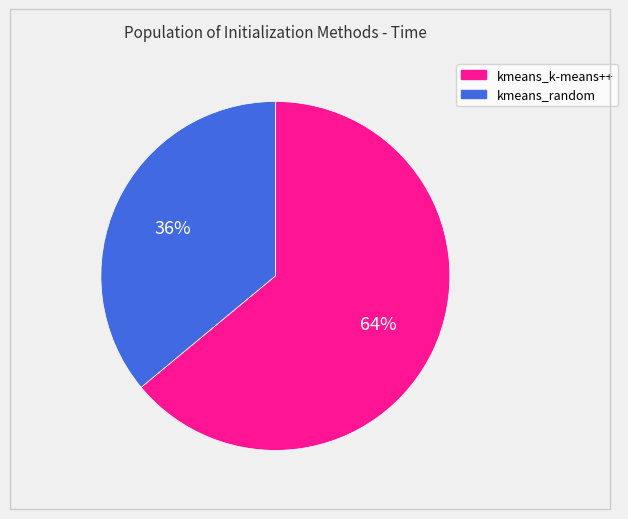

Count the number of slices in the pie.

2